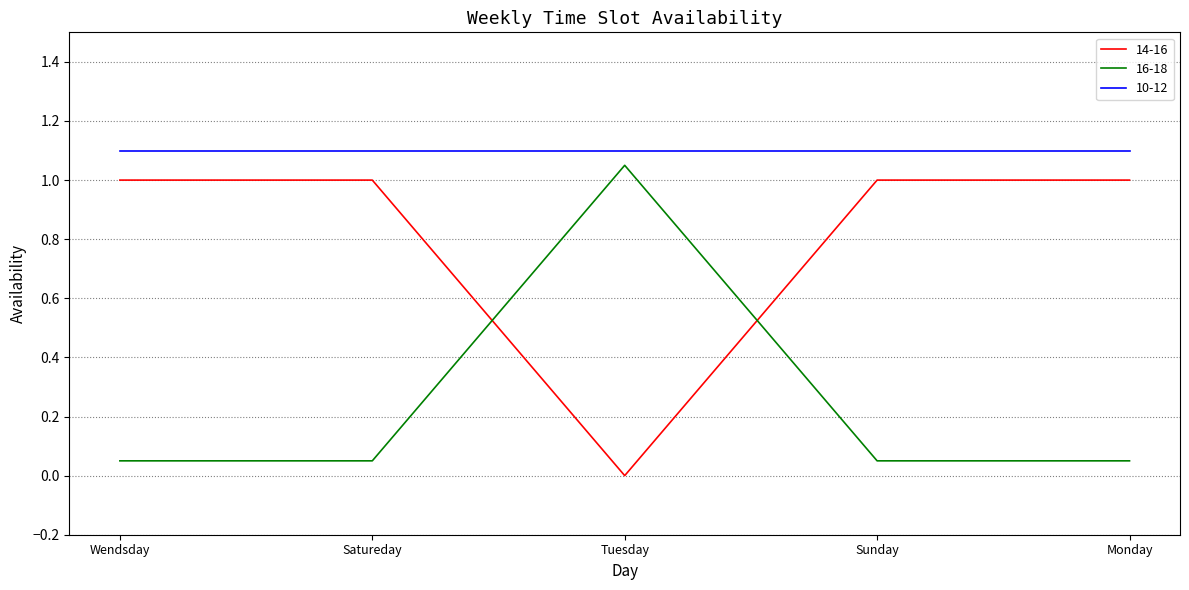

How many lines are shown in the chart?

3